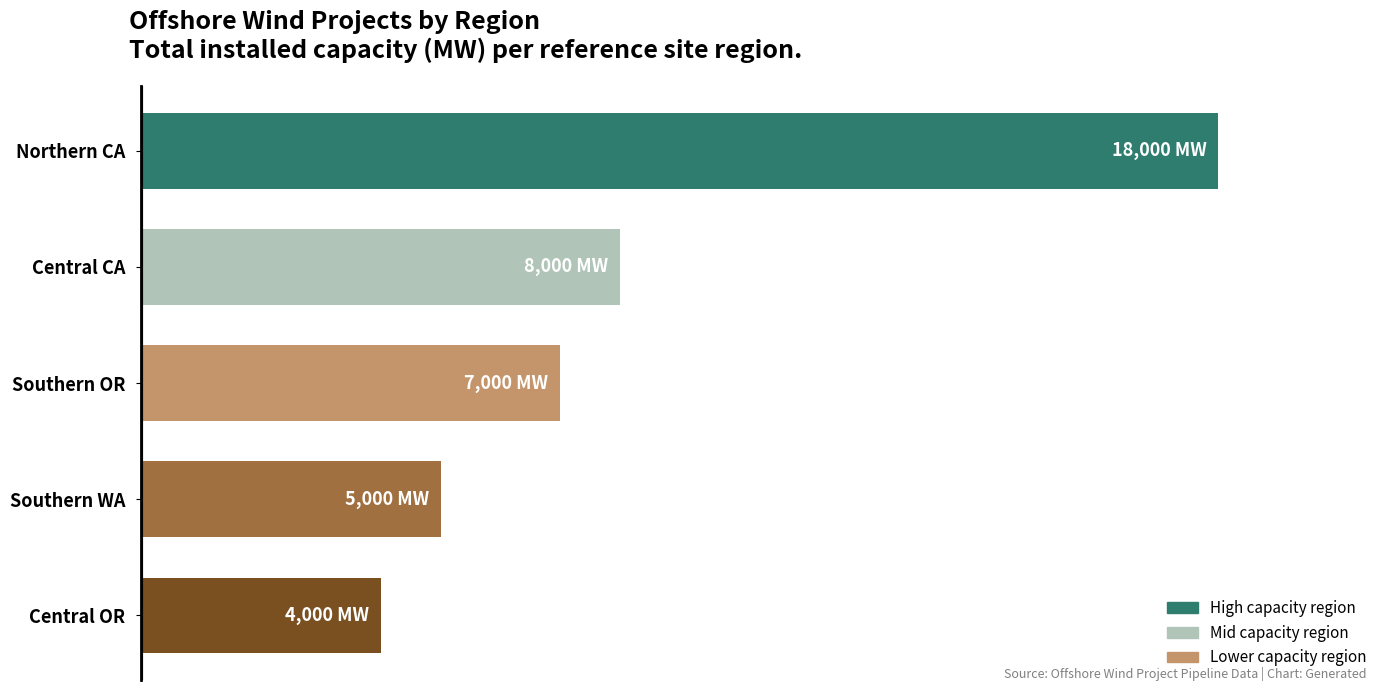

What is the difference between the maximum and minimum values?

14000